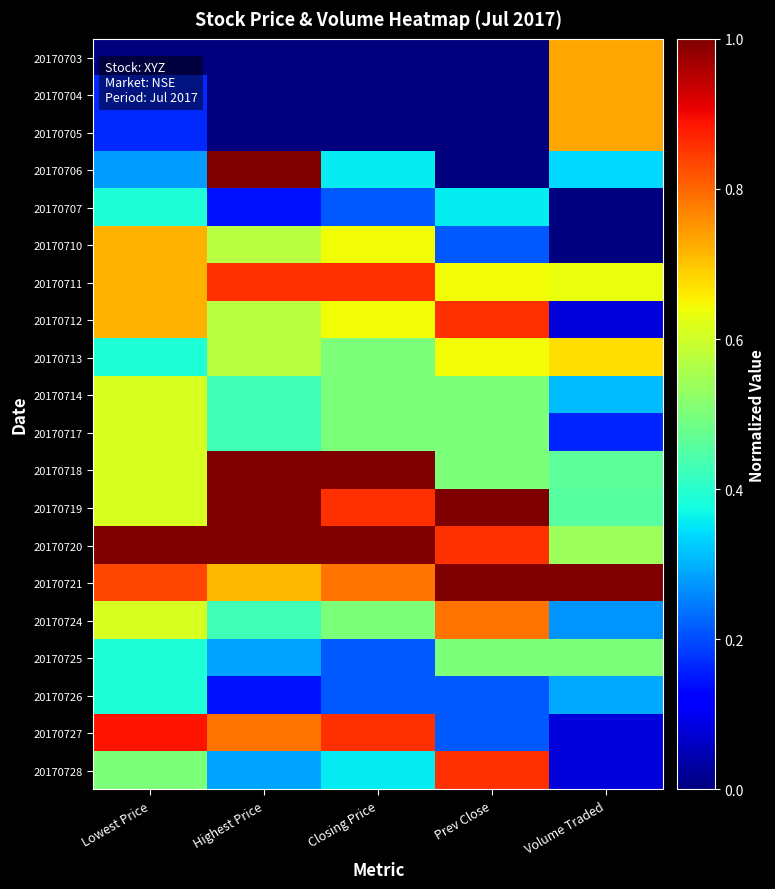

Reading left to right, what are all the values shown in this chart?

20170703: Lowest Price=0.0	Highest Price=0.0	Closing Price=0.0	Prev Close=0.0	Volume Traded=0.7
20170704: Lowest Price=0.2	Highest Price=0.0	Closing Price=0.0	Prev Close=0.0	Volume Traded=0.7
20170705: Lowest Price=0.2	Highest Price=0.0	Closing Price=0.0	Prev Close=0.0	Volume Traded=0.7
20170706: Lowest Price=0.3	Highest Price=1.0	Closing Price=0.4	Prev Close=0.0	Volume Traded=0.3
20170707: Lowest Price=0.4	Highest Price=0.1	Closing Price=0.2	Prev Close=0.4	Volume Traded=0.0
20170710: Lowest Price=0.7	Highest Price=0.6	Closing Price=0.6	Prev Close=0.2	Volume Traded=0.0
20170711: Lowest Price=0.7	Highest Price=0.9	Closing Price=0.9	Prev Close=0.6	Volume Traded=0.6
20170712: Lowest Price=0.7	Highest Price=0.6	Closing Price=0.6	Prev Close=0.9	Volume Traded=0.1
20170713: Lowest Price=0.4	Highest Price=0.6	Closing Price=0.5	Prev Close=0.6	Volume Traded=0.7
20170714: Lowest Price=0.6	Highest Price=0.4	Closing Price=0.5	Prev Close=0.5	Volume Traded=0.3
20170717: Lowest Price=0.6	Highest Price=0.4	Closing Price=0.5	Prev Close=0.5	Volume Traded=0.2
20170718: Lowest Price=0.6	Highest Price=1.0	Closing Price=1.0	Prev Close=0.5	Volume Traded=0.5
20170719: Lowest Price=0.6	Highest Price=1.0	Closing Price=0.9	Prev Close=1.0	Volume Traded=0.5
20170720: Lowest Price=1.0	Highest Price=1.0	Closing Price=1.0	Prev Close=0.9	Volume Traded=0.5
20170721: Lowest Price=0.8	Highest Price=0.7	Closing Price=0.8	Prev Close=1.0	Volume Traded=1.0
20170724: Lowest Price=0.6	Highest Price=0.4	Closing Price=0.5	Prev Close=0.8	Volume Traded=0.3
20170725: Lowest Price=0.4	Highest Price=0.3	Closing Price=0.2	Prev Close=0.5	Volume Traded=0.5
20170726: Lowest Price=0.4	Highest Price=0.1	Closing Price=0.2	Prev Close=0.2	Volume Traded=0.3
20170727: Lowest Price=0.9	Highest Price=0.8	Closing Price=0.9	Prev Close=0.2	Volume Traded=0.1
20170728: Lowest Price=0.5	Highest Price=0.3	Closing Price=0.4	Prev Close=0.9	Volume Traded=0.1